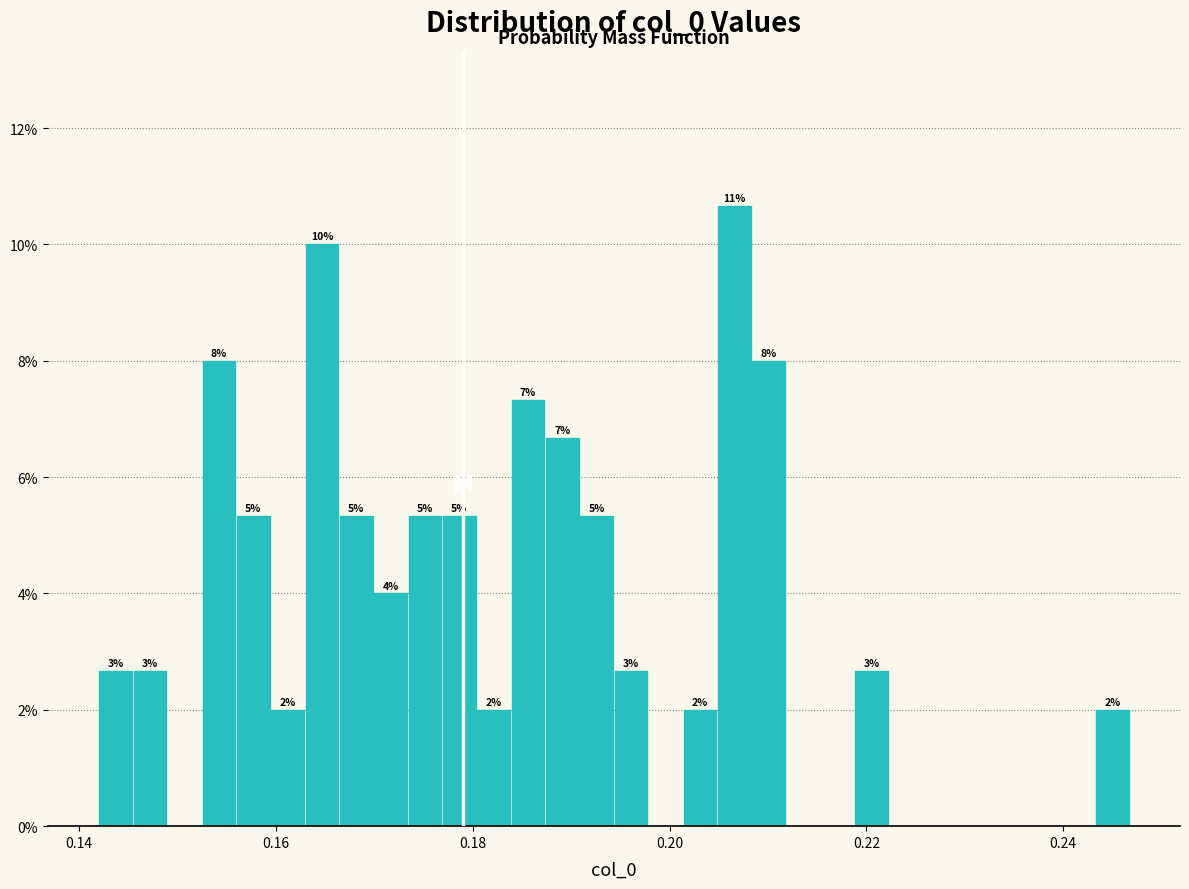

Read against the x-axis, roughly where is the centre of the tallest bar?

0.206